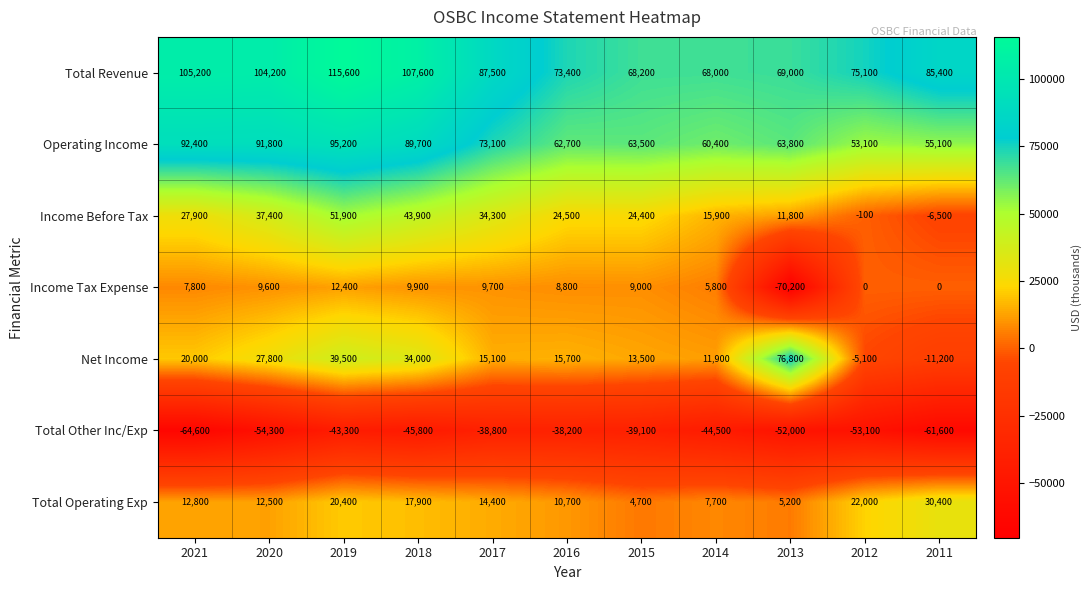

List the series in order of their peak value, lowest first.

Total Other Inc/Exp, Income Tax Expense, Total Operating Exp, Income Before Tax, Net Income, Operating Income, Total Revenue